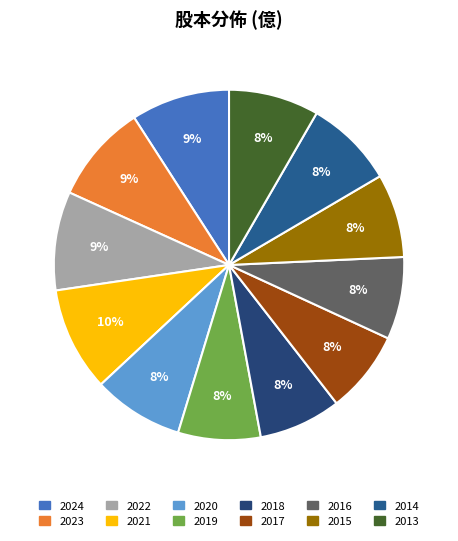

Which category has the biggest portion of the pie?

2021